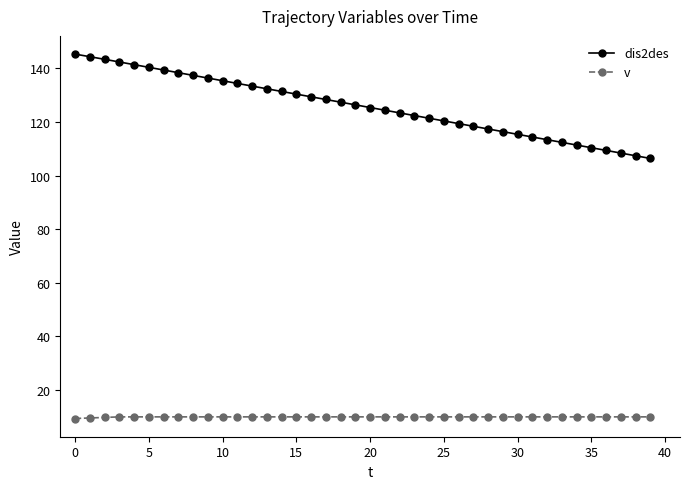

At how many categories does at least one series exceed 83?

40